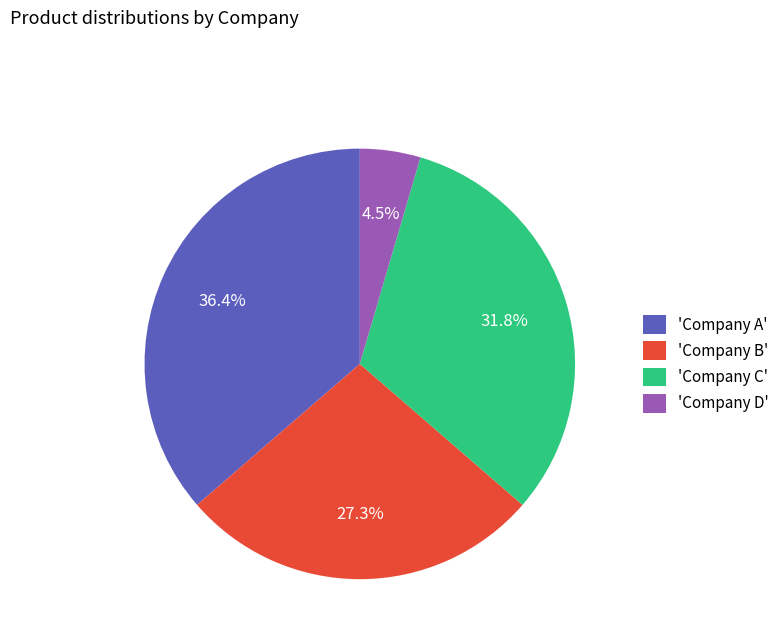

How many segments does this pie chart have?

4